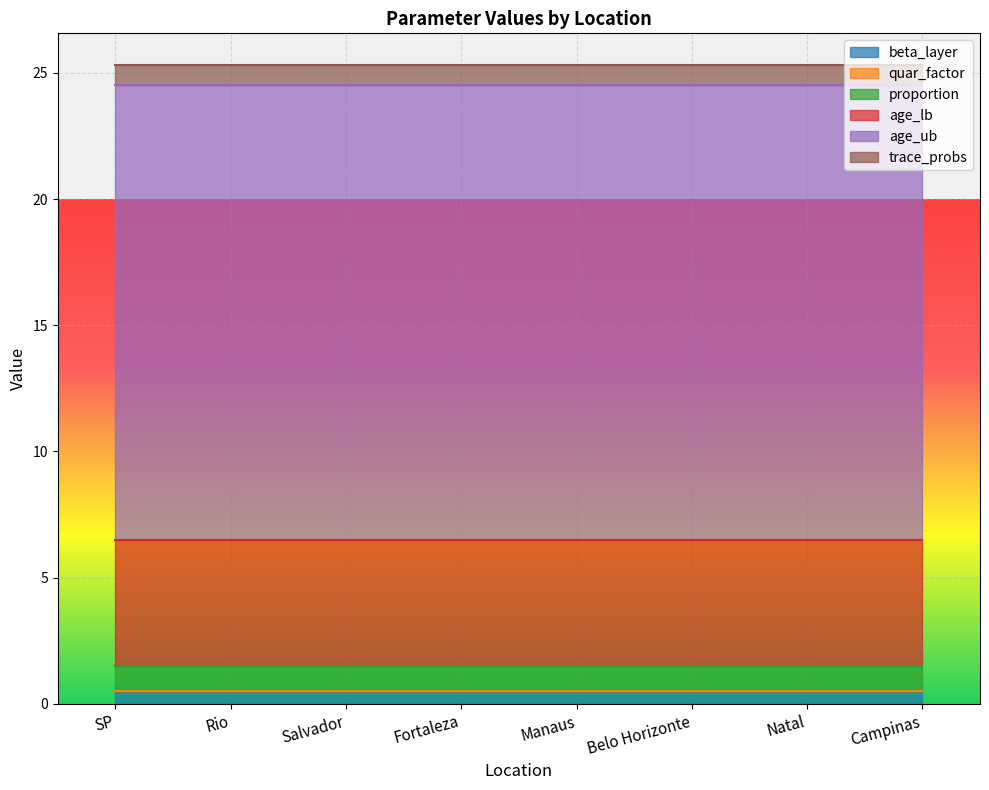

Rank the series by their maximum value, from lowest to highest.

quar_factor, beta_layer, trace_probs, proportion, age_lb, age_ub